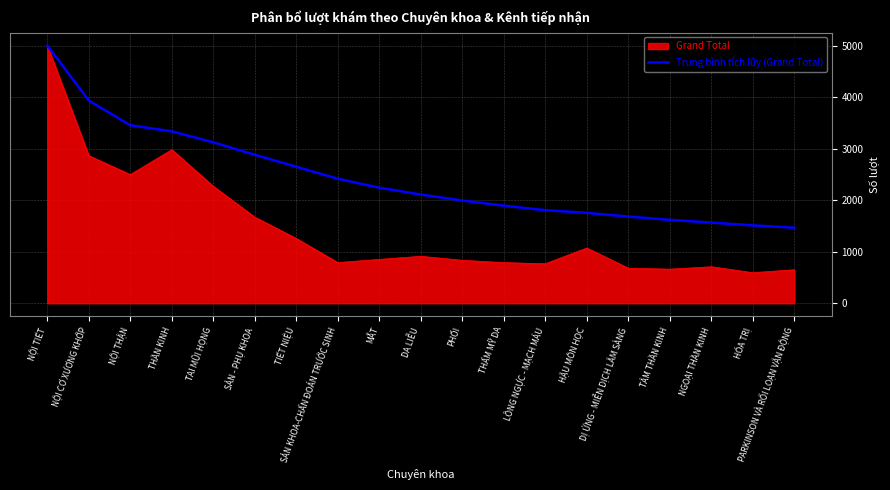

Which category has the lowest value across all series?

HÓA TRỊ